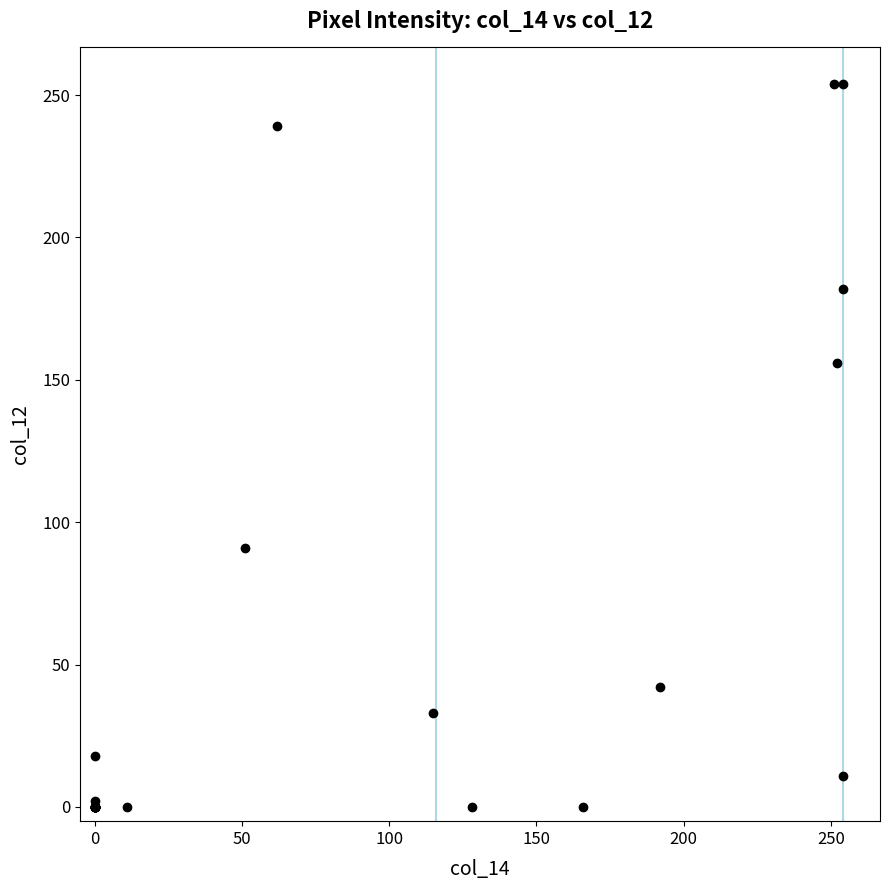

What Y value in the scatter plot is closest to 127?

156